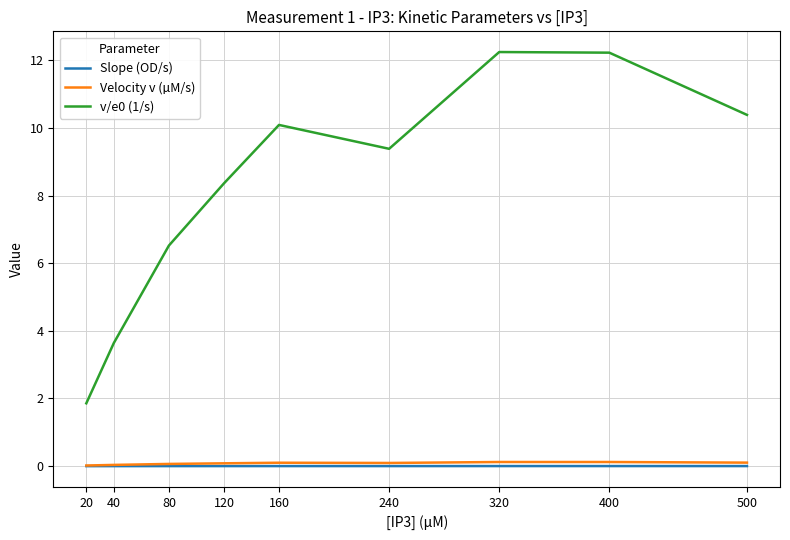

The value of v/e0 (1/s) at 400 is 5.6. True or false?

False